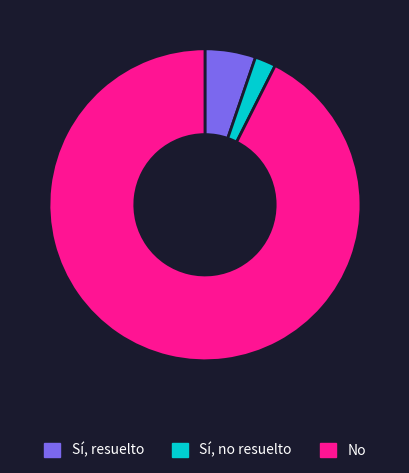

Is the sum of No and Sí, no resuelto greater than half?

Yes